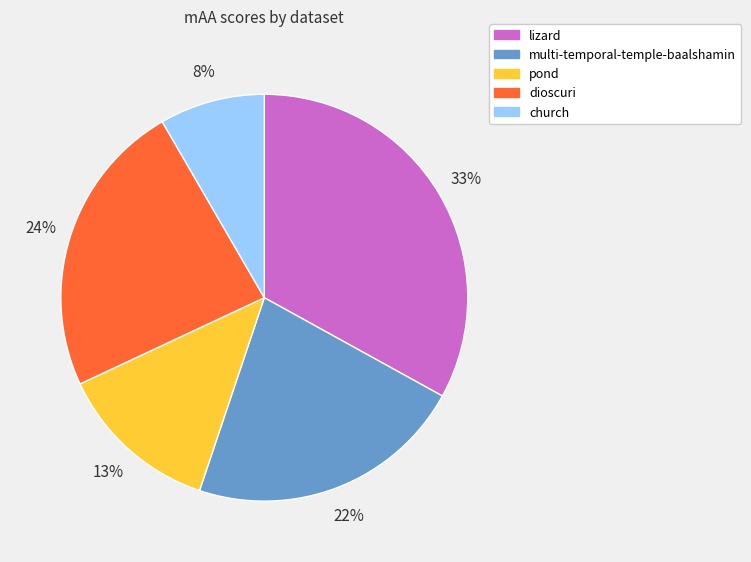

Which has a higher value, lizard or pond?

lizard